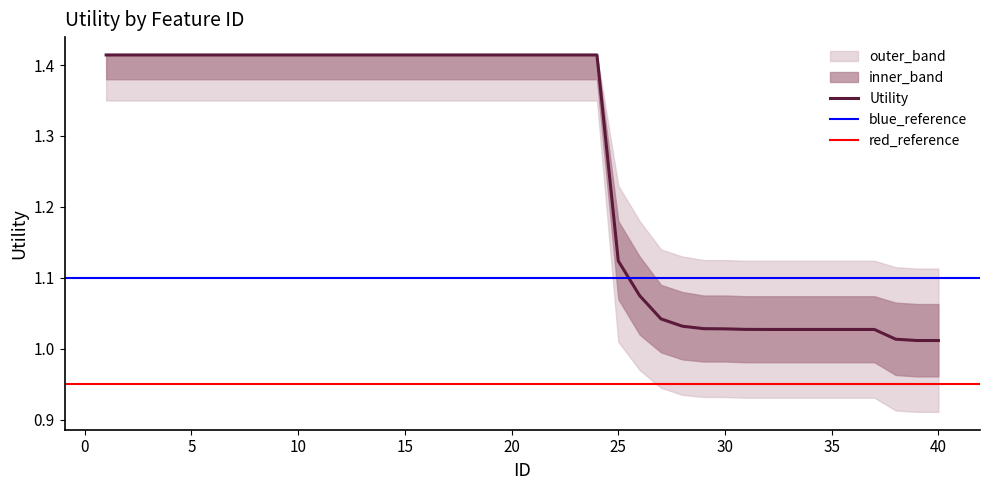

Is the value of lower_band at 13 greater than the value of outer_upper at 31?

Yes